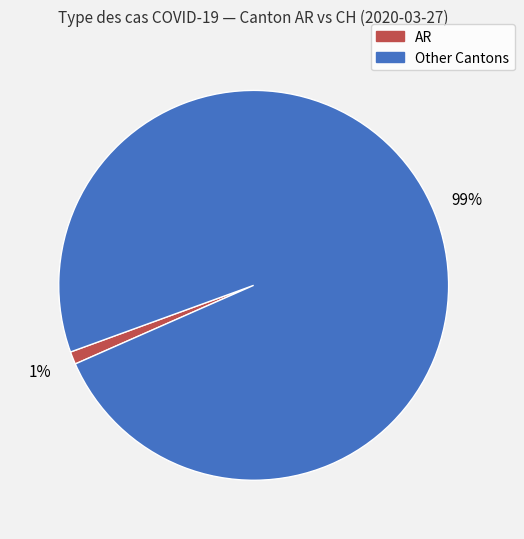

To the nearest percent, what is the difference between the largest and smallest slice percentages?

98%